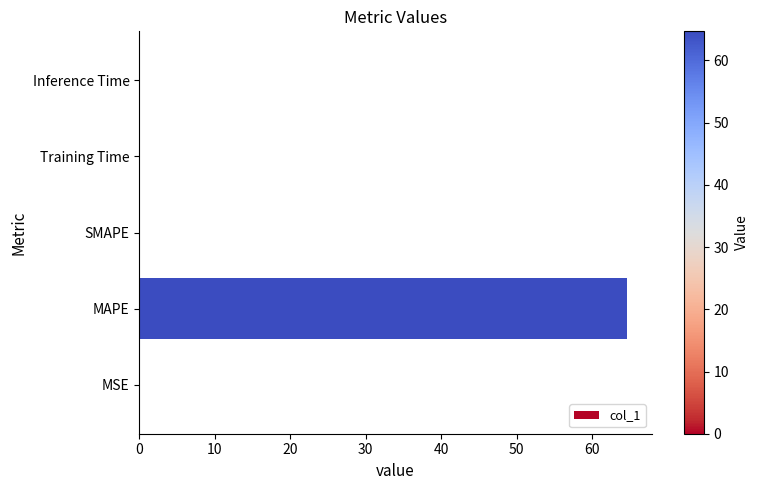

Which label corresponds to the largest value in the chart?

MAPE